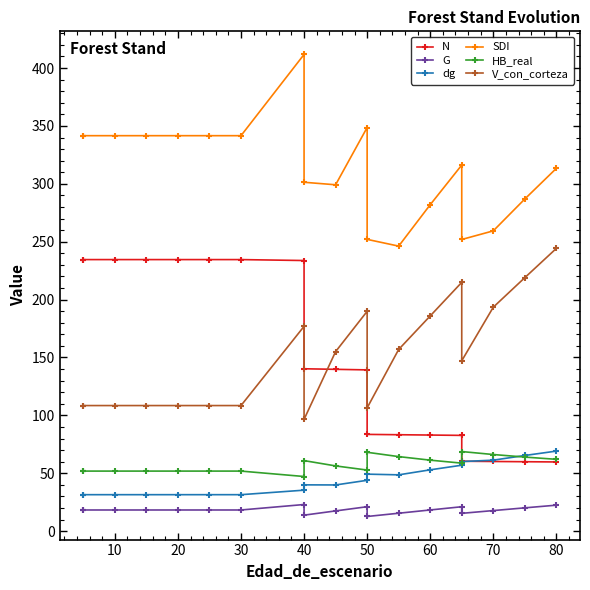

Rank the series at 20 from lowest to highest value.

G, dg, HB_real, V_con_corteza, N, SDI